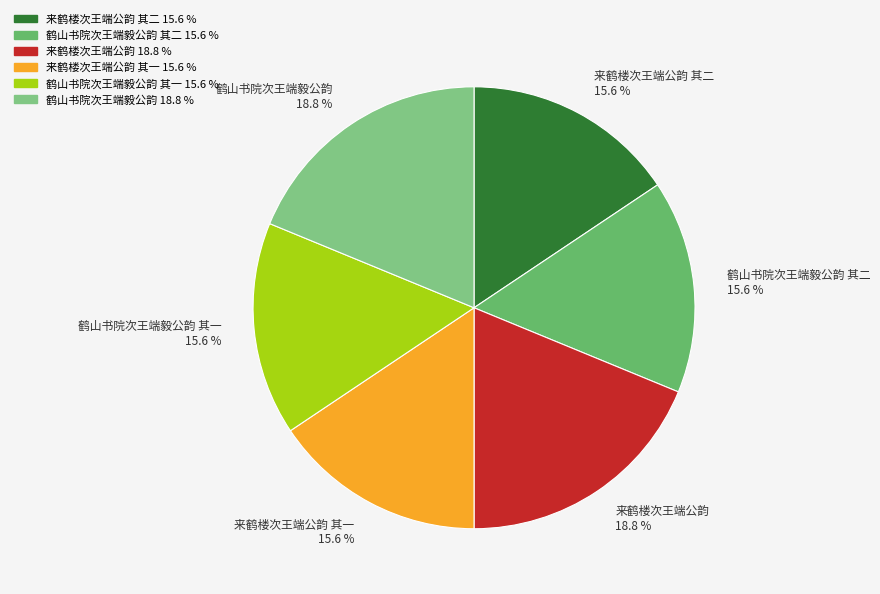

How many segments does this pie chart have?

6